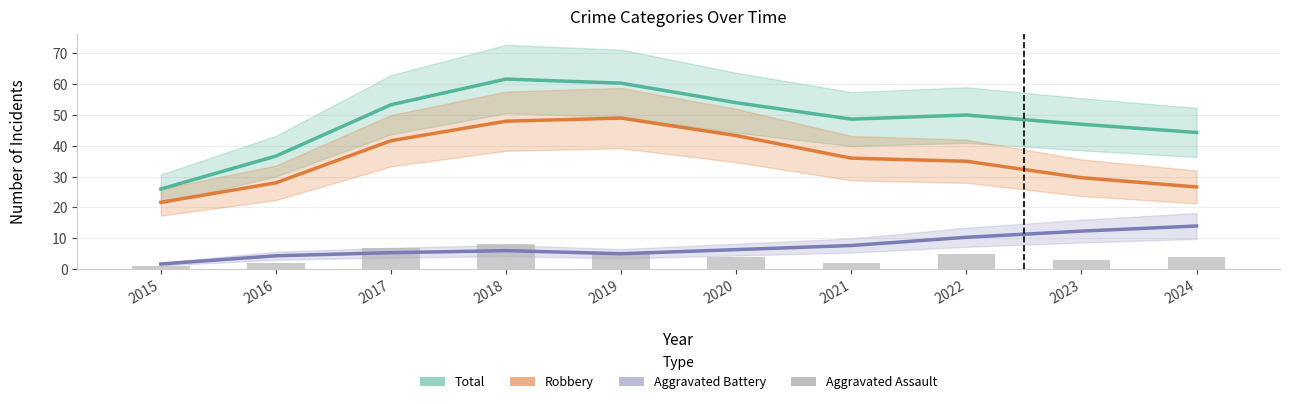

Is the value of Robbery at 2018 greater than the value of Aggravated Assault at 2023?

Yes